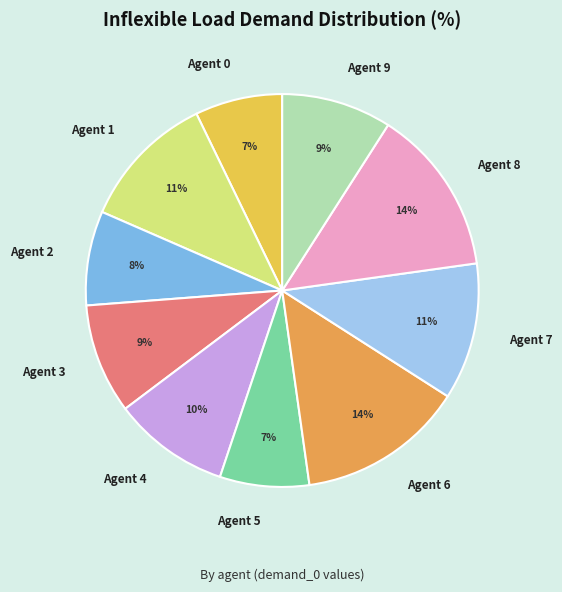

To the nearest percent, what portion does Agent 8 represent?

14%